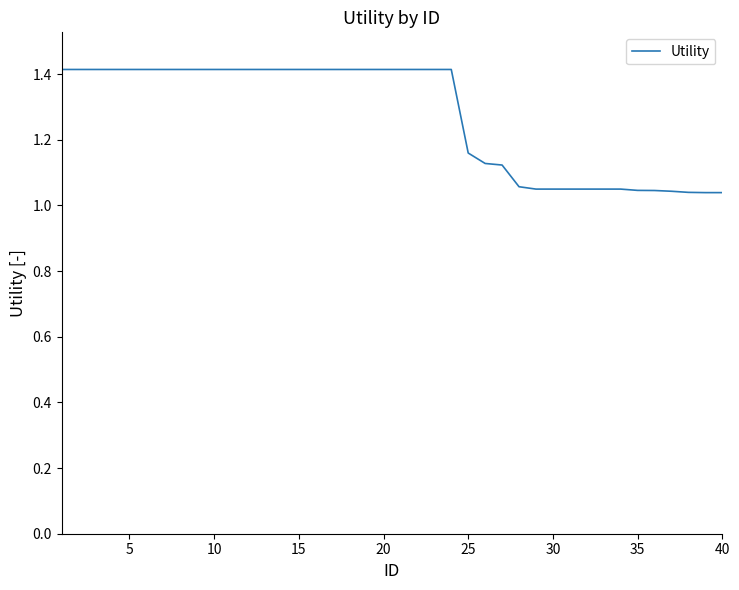

What is the difference between the maximum and minimum values?

0.4